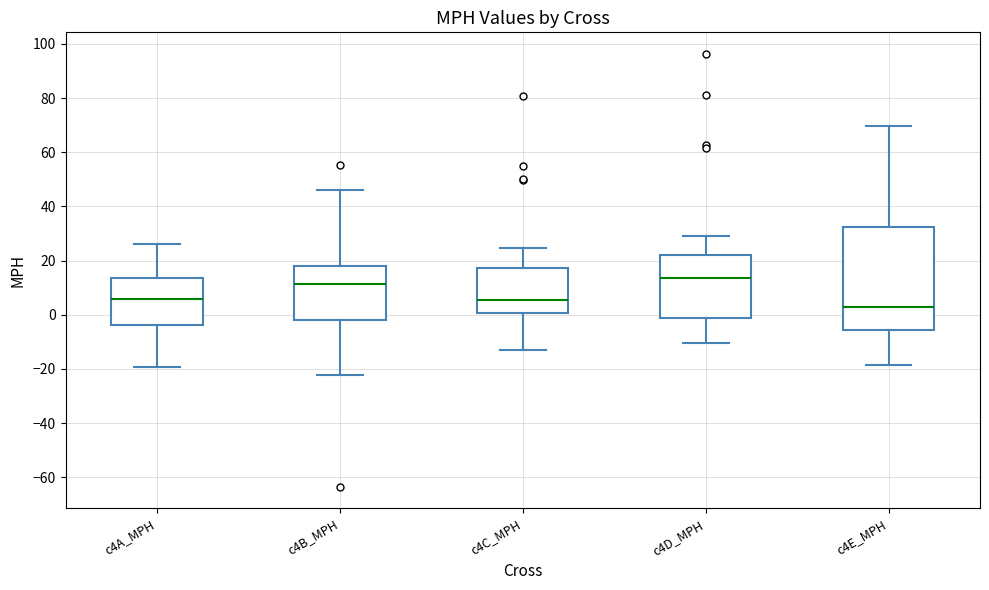

Comparing the boxes themselves (not the whiskers), which one is the tallest?

c4E_MPH